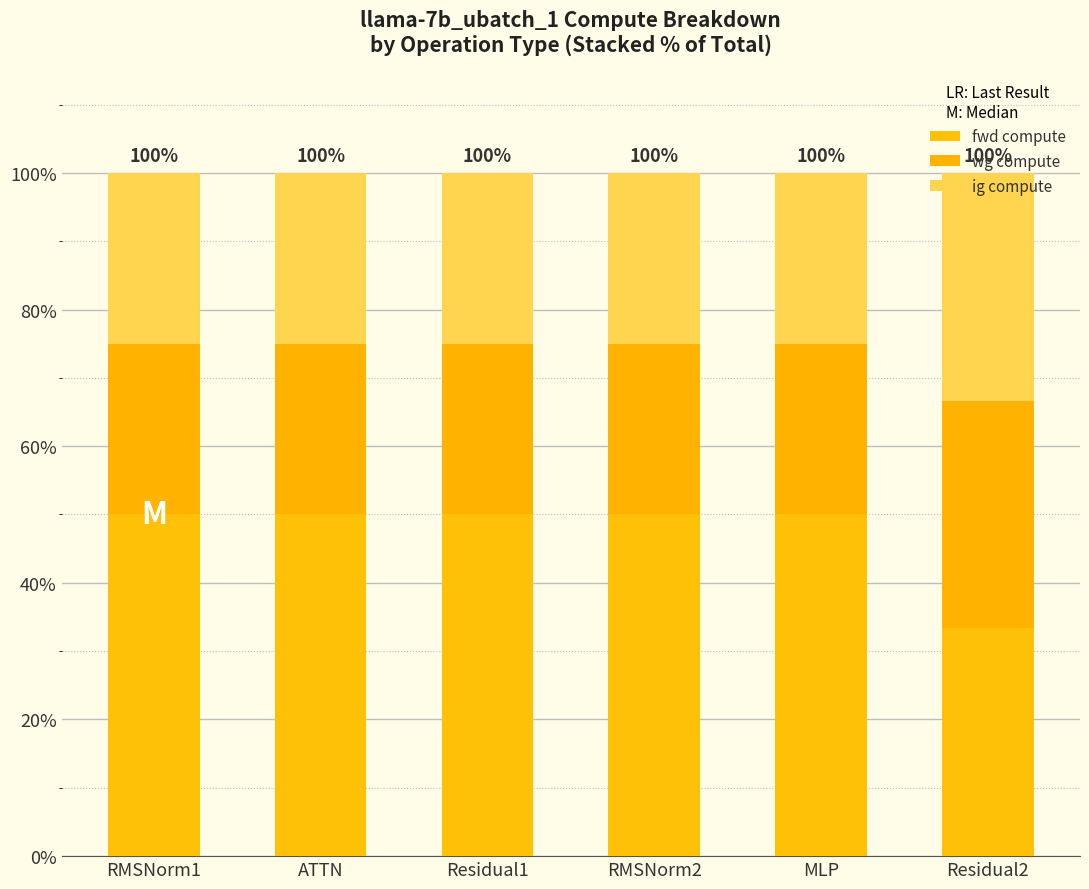

Is it true that fwd compute equals 70.3 at ATTN?

False